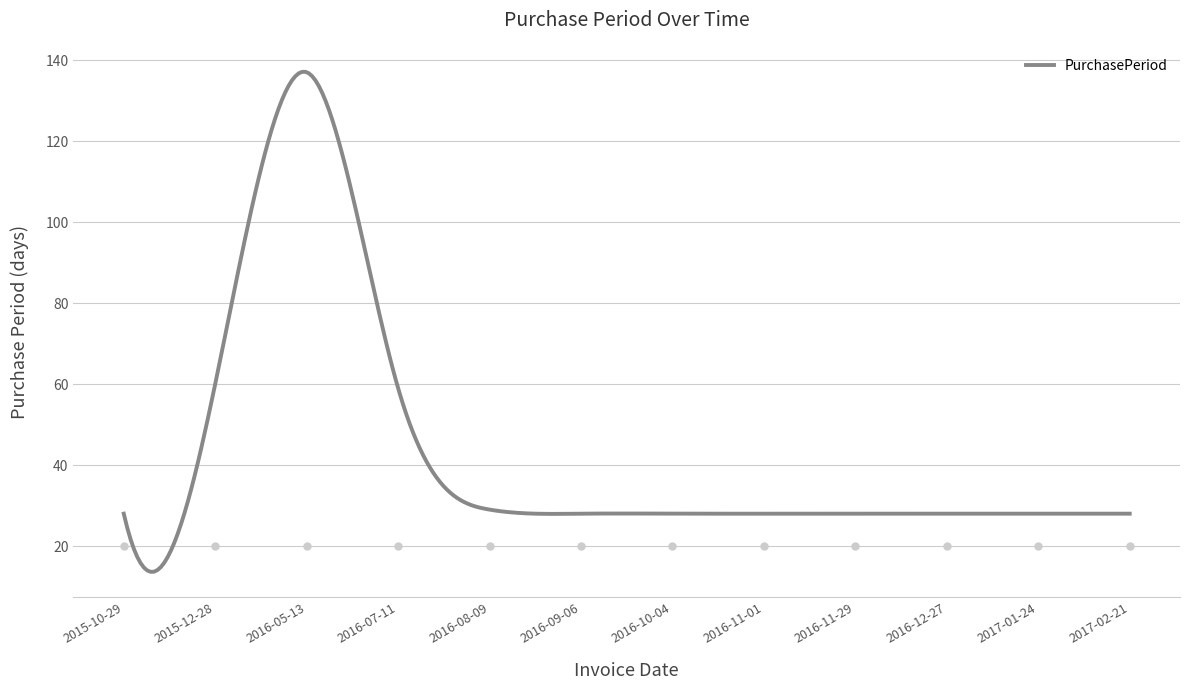

Which has a higher value, 2016-05-13 or 2015-12-28?

2016-05-13